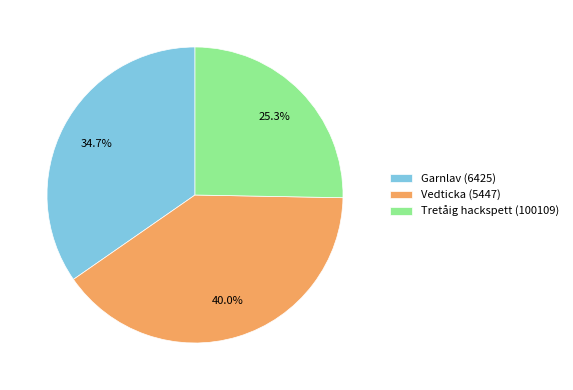

How many segments does this pie chart have?

3